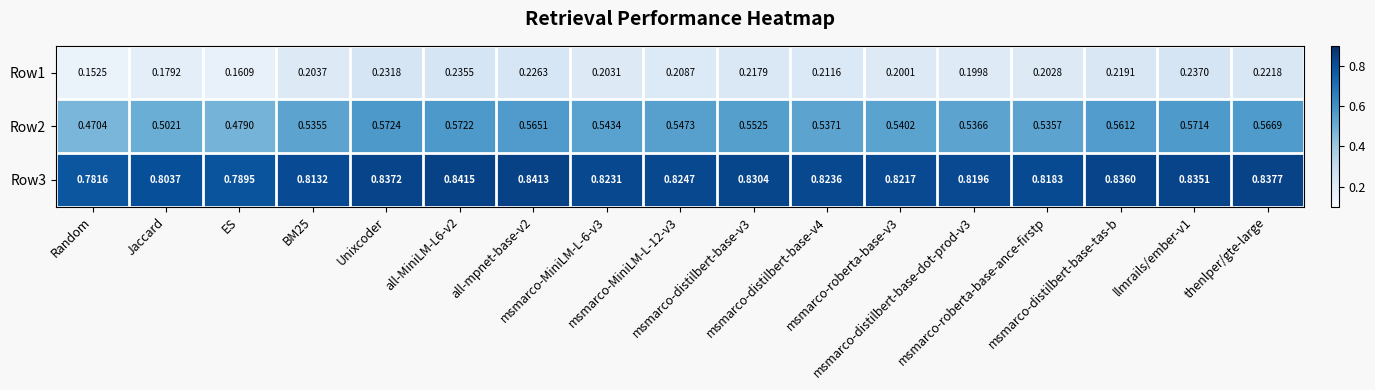

How many series are shown in this chart?

3